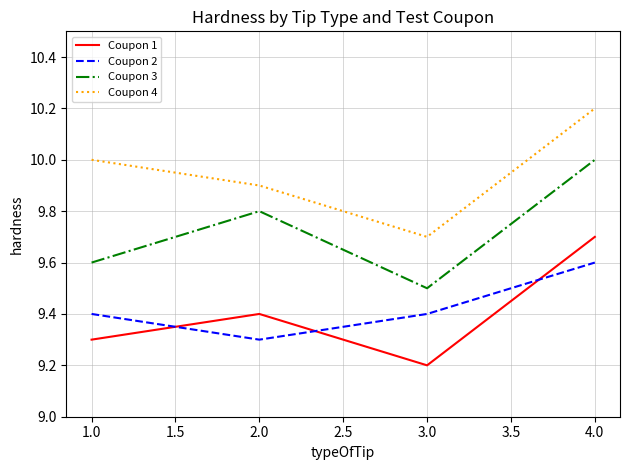

What position from the right is 2.0?

3